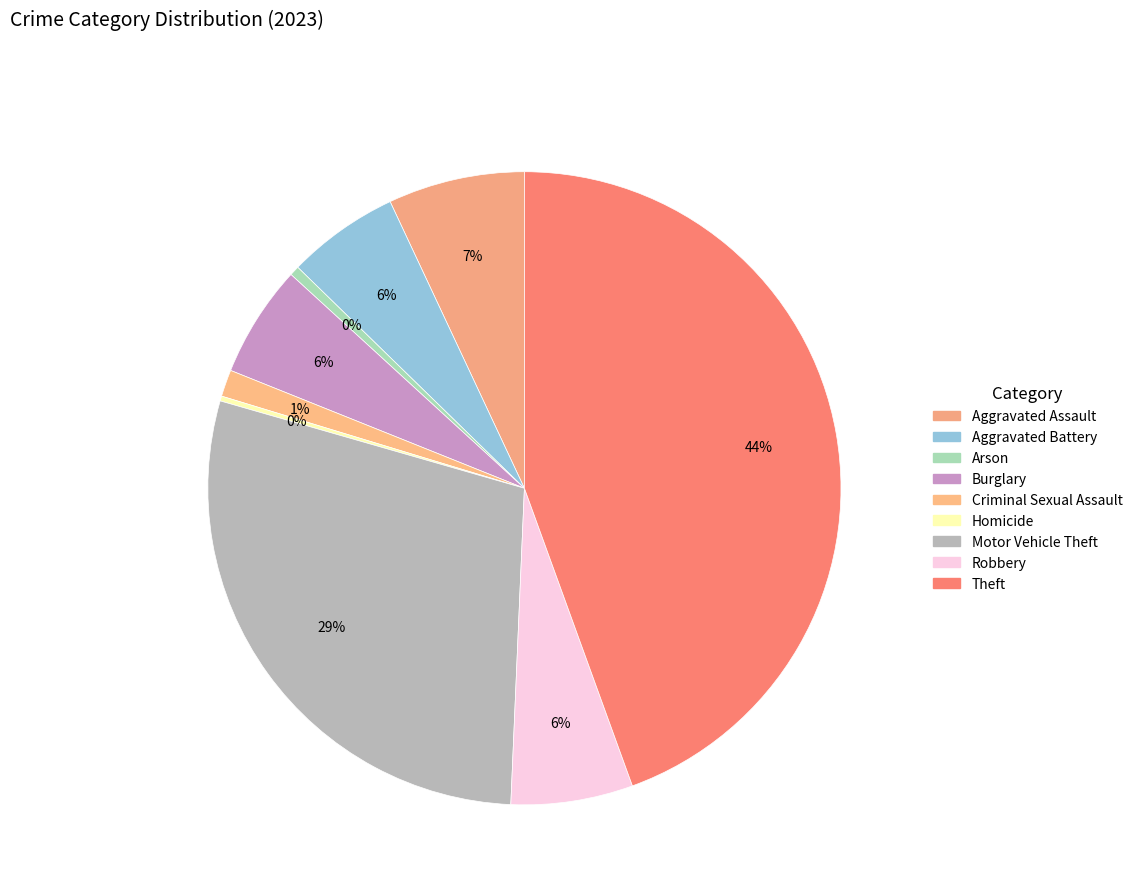

What percentage is NOT represented by Criminal Sexual Assault?

98.6%